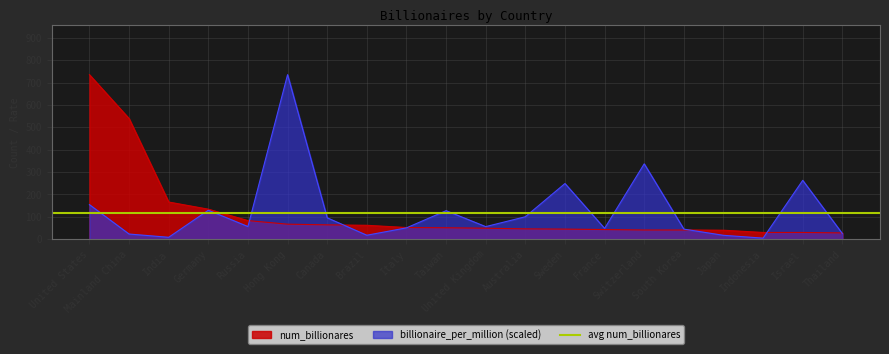

Reading left to right, what are all the values shown in this chart?

num_billionares: United States=735.0	Mainland China=539.0	India=166.0	Germany=134.0	Russia=83.0	Hong Kong=67.0	Canada=64.0	Brazil=62.0	Italy=52.0	Taiwan=51.0	United Kingdom=49.0	Australia=46.0	Sweden=45.0	France=43.0	Switzerland=41.0	South Korea=41.0	Japan=40.0	Indonesia=30.0	Israel=30.0	Thailand=28.0
billionaire_per_million: United States=154.2	Mainland China=23.0	India=8.4	Germany=129.3	Russia=56.4	Hong Kong=735.0	Canada=95.5	Brazil=17.6	Italy=50.5	Taiwan=127.3	United Kingdom=56.1	Australia=100.1	Sweden=248.6	France=48.2	Switzerland=336.6	South Korea=44.9	Japan=17.2	Indonesia=4.7	Israel=262.9	Thailand=25.0